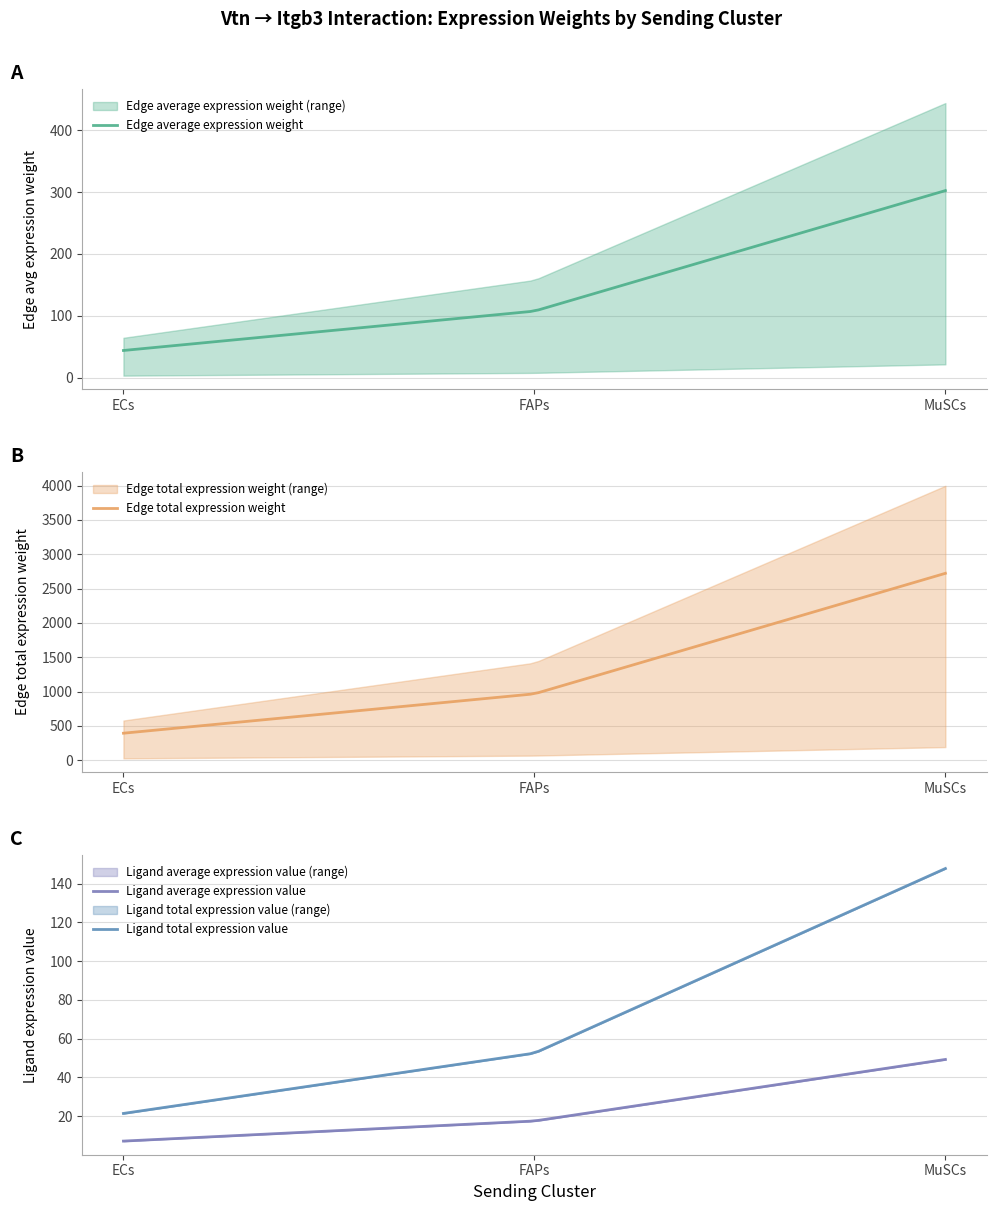

What is the minimum value for Edge average expression weight?

43.8